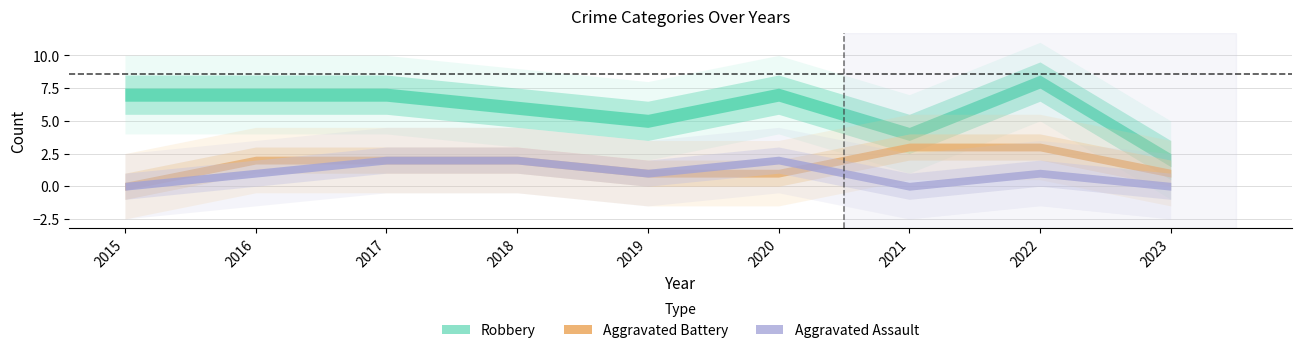

The Robbery series shows 2 at 2023. True or false?

True